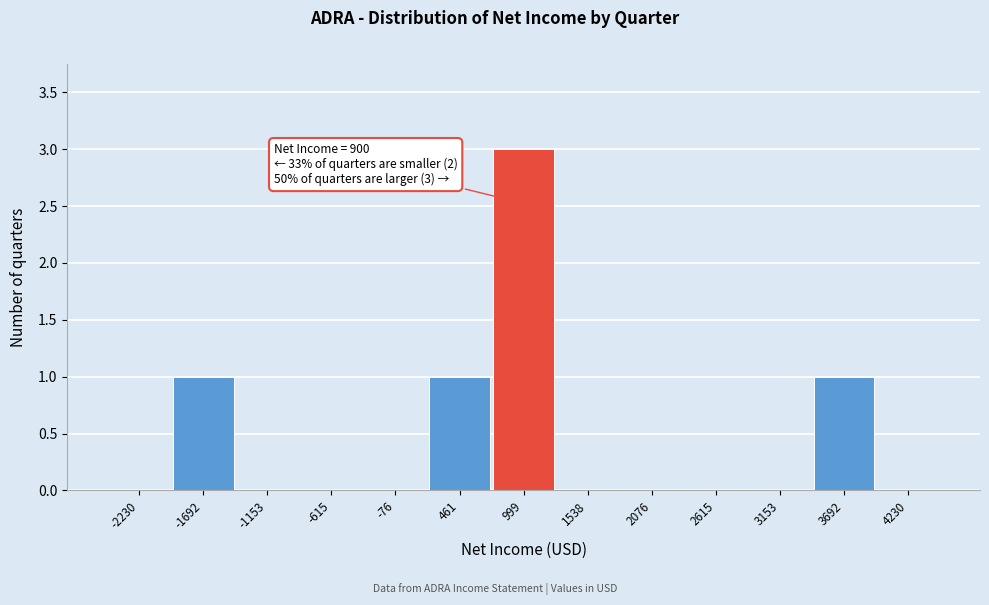

Over which range of the x-axis is the bar tallest?

700 to 1300